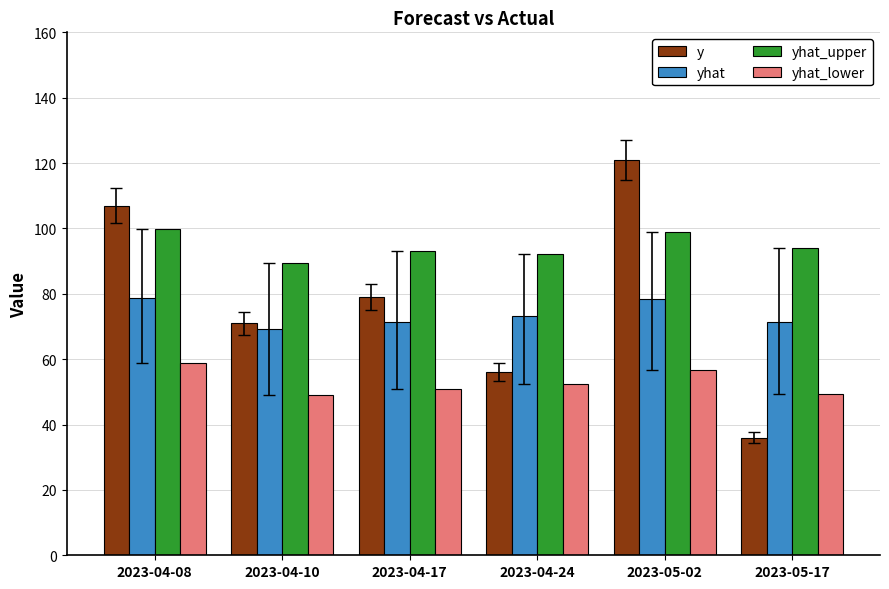

Rank the series by their maximum value, from lowest to highest.

yhat_lower, yhat, yhat_upper, y